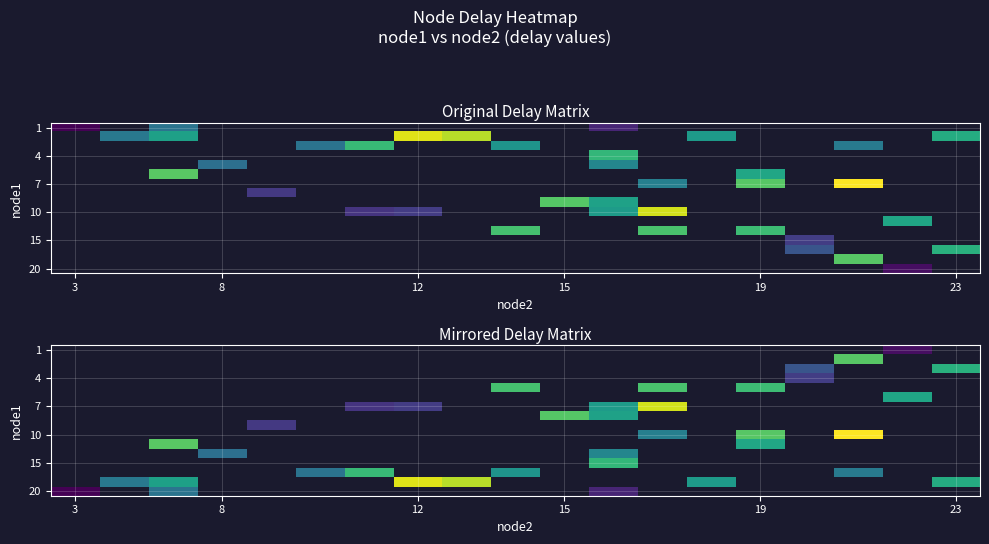

What is the smallest value displayed?

1.0